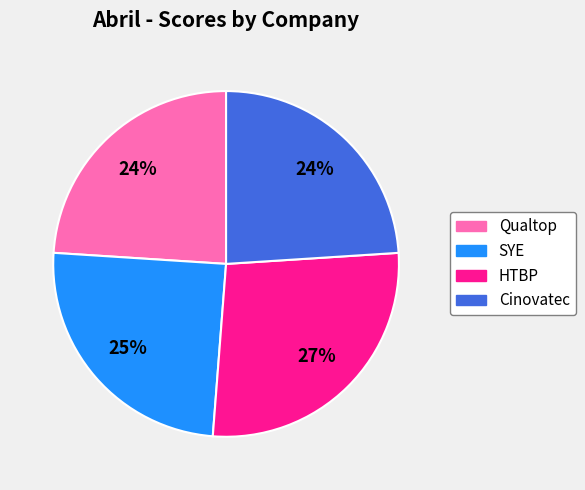

How many segments does this pie chart have?

4